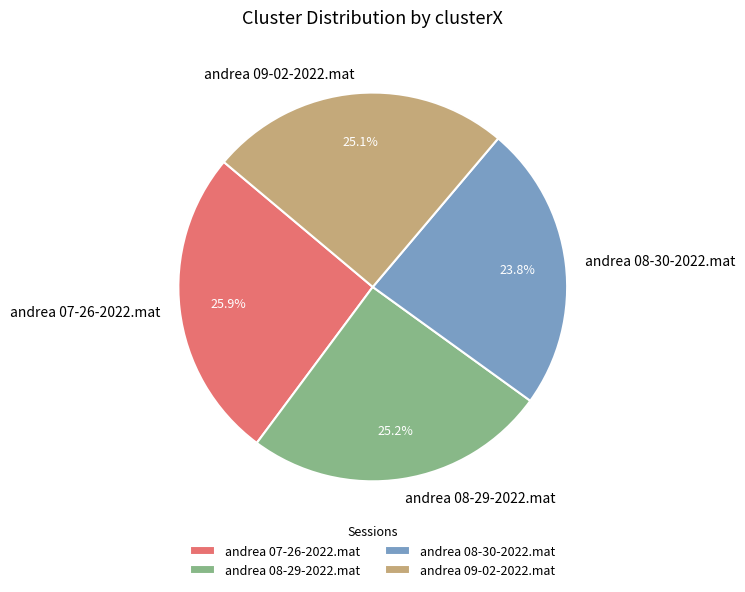

How many segments does this pie chart have?

4